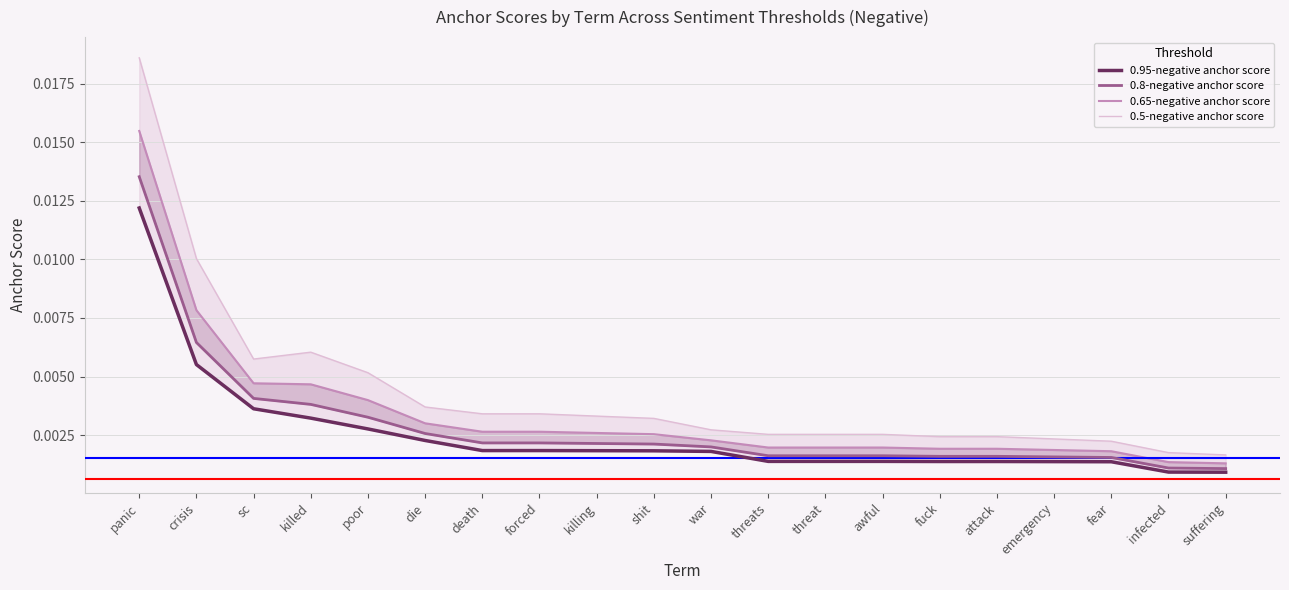

How many lines are shown in the chart?

4